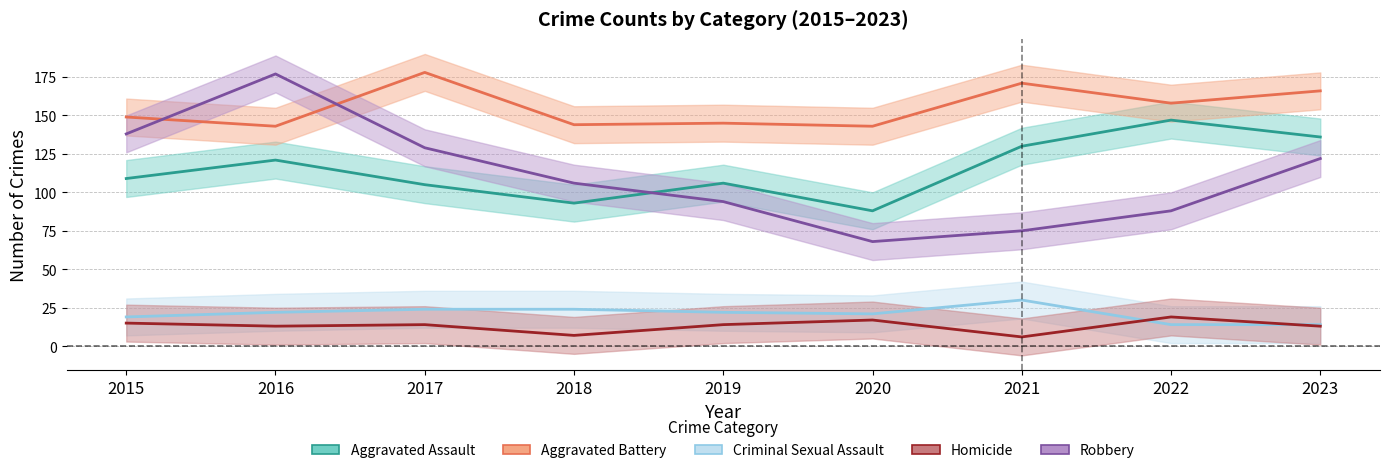

True or false: Aggravated Battery and Aggravated Assault cross at least once.

False